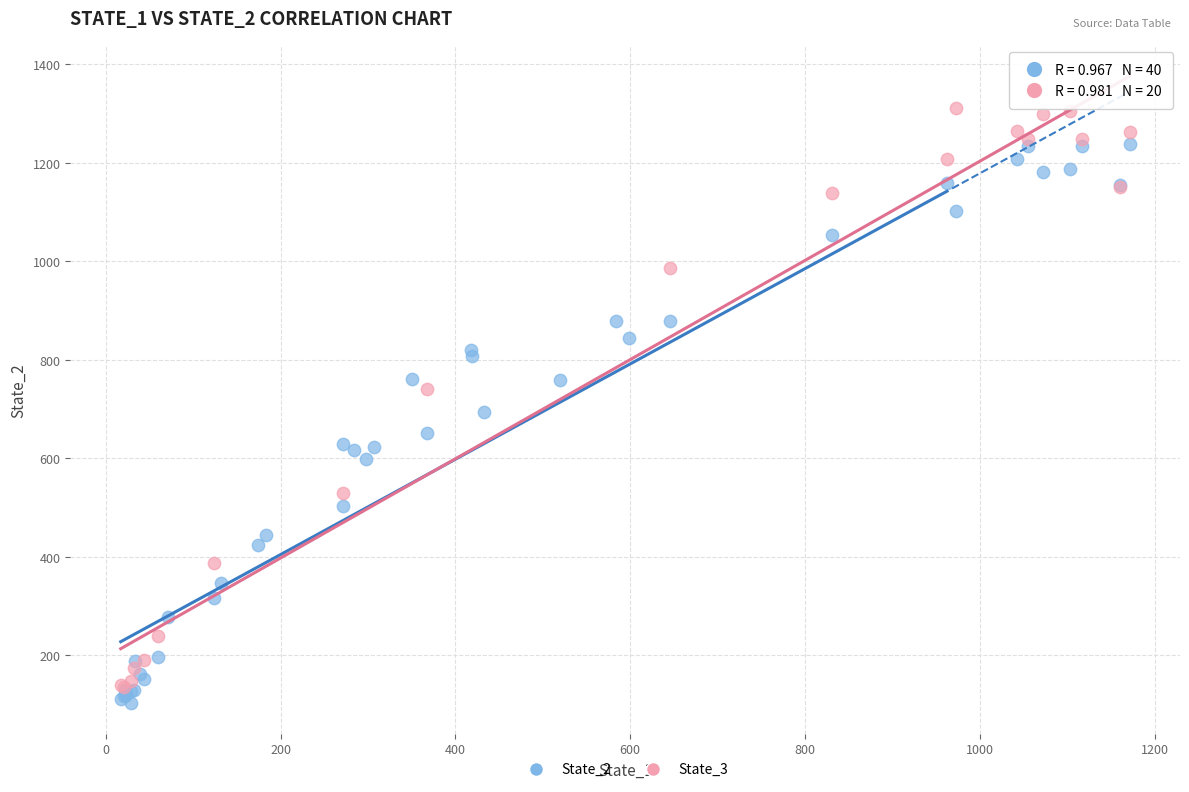

Which series contains the highest Y value?

State_3